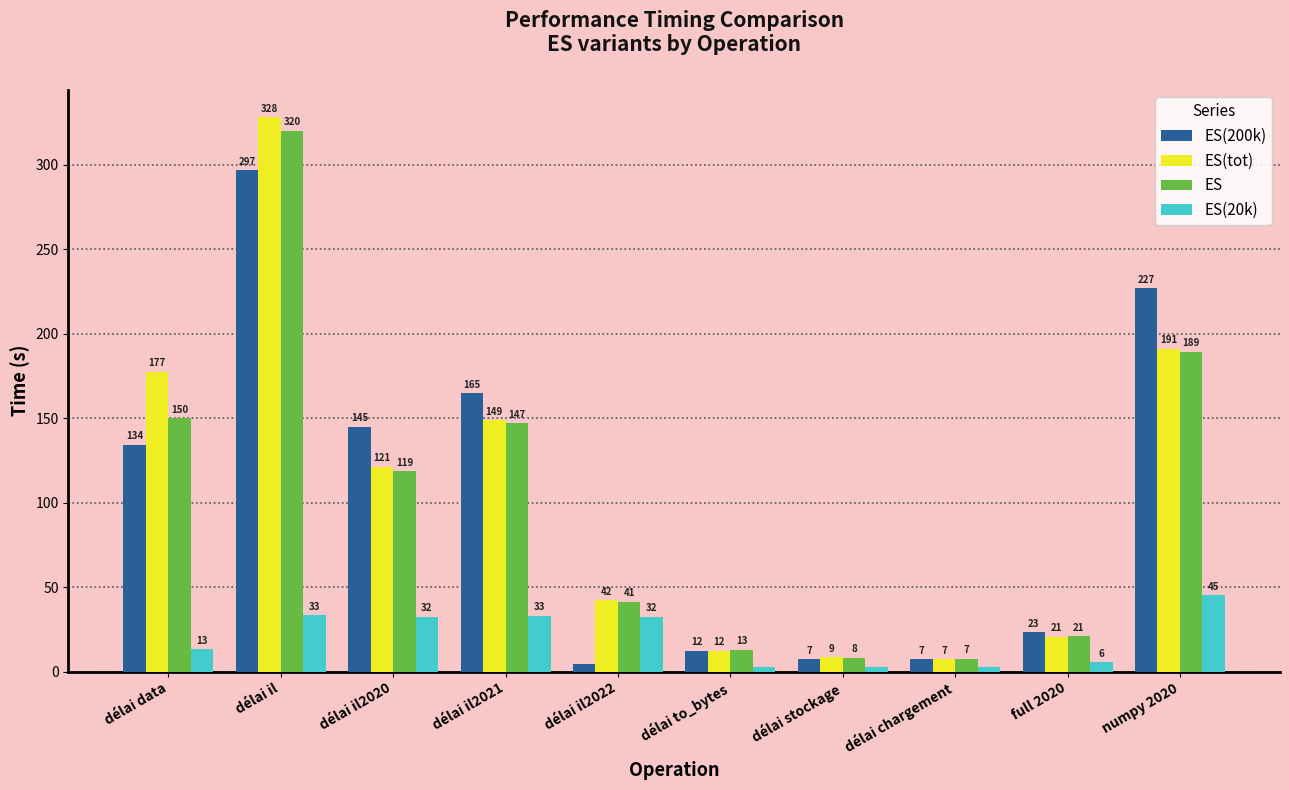

Which category has the highest value in the ES(20k) series?

numpy 2020